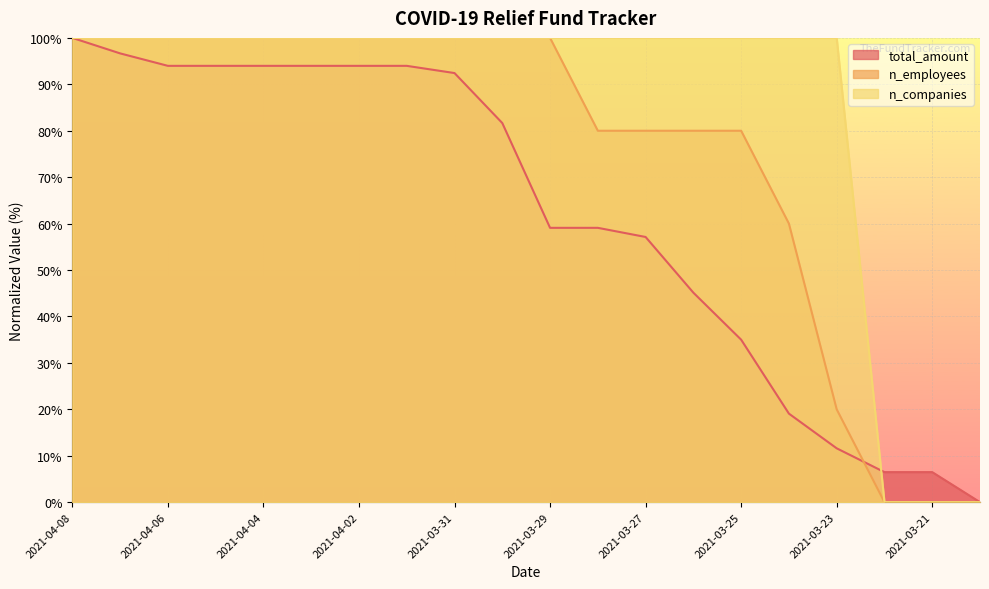

List the series in order of their overall mean, lowest first.

total_amount, n_employees, n_companies